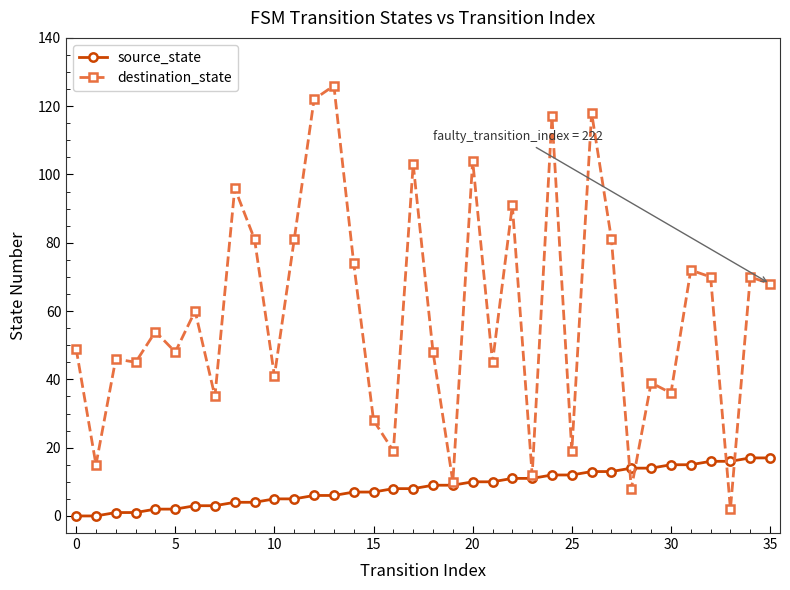

Reading right to left, extract all data points from this chart.

source_state: 17	17	16	16	15	15	14	14	13	13	12	12	11	11	10	10	9	9	8	8	7	7	6	6	5	5	4	4	3	3	2	2	1	1	0	0
destination_state: 68	70	2	70	72	36	39	8	81	118	19	117	12	91	45	104	10	48	103	19	28	74	126	122	81	41	81	96	35	60	48	54	45	46	15	49